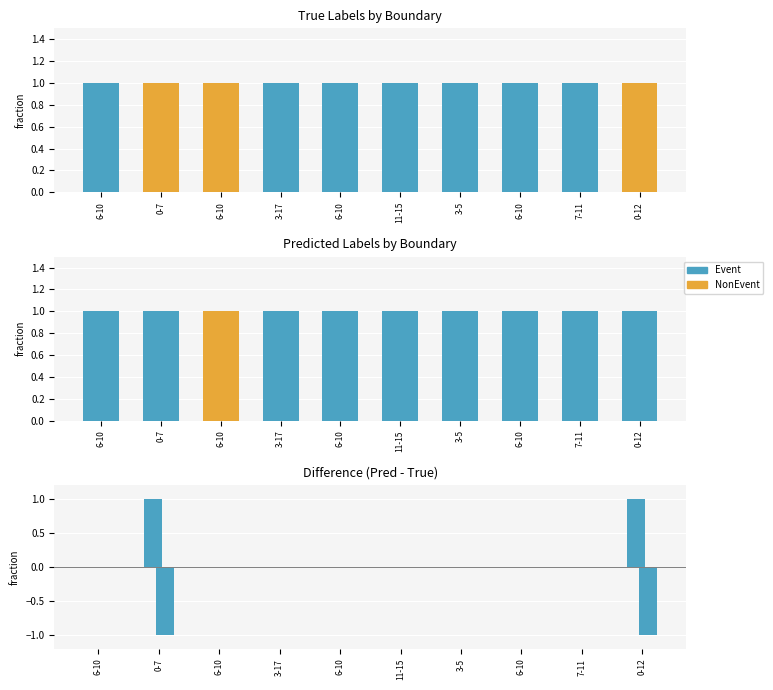

Is the value of NonEvent at 6-10 greater than the value of Event at 6-10?

No